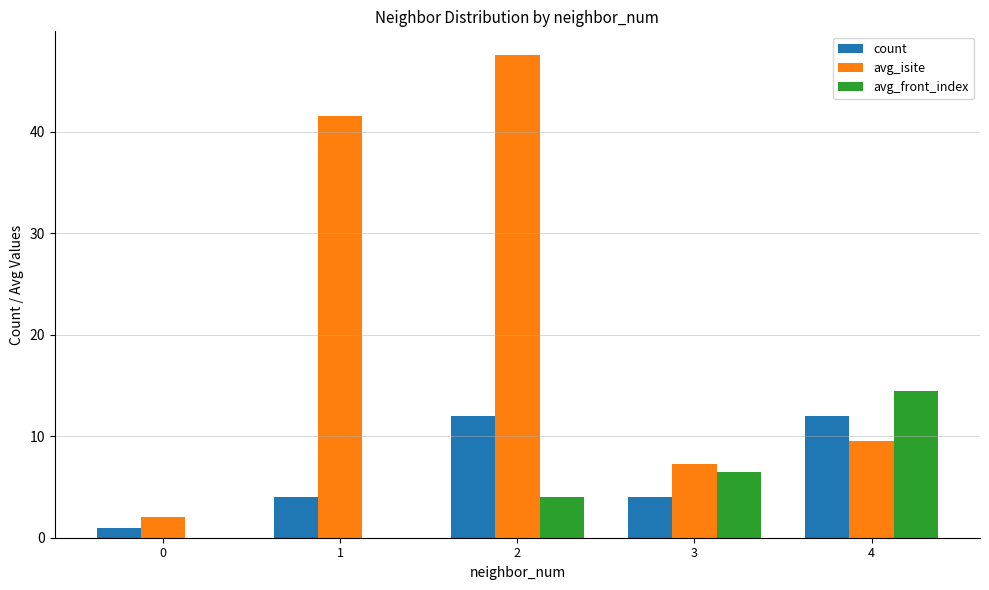

What is the average value of the avg_isite series?

21.6